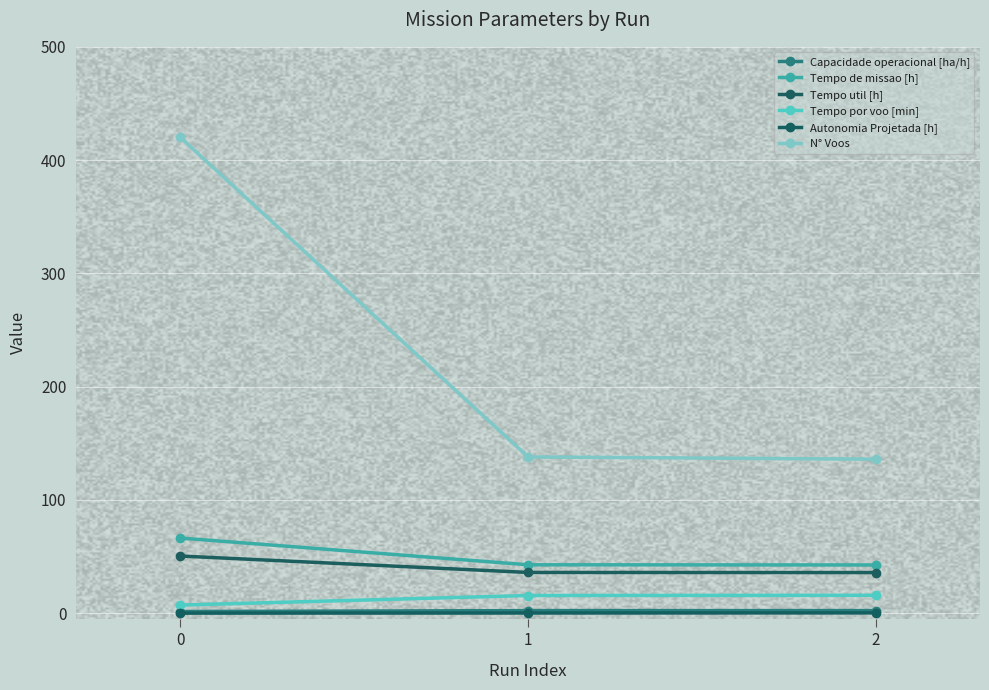

Reading left to right, list all the values displayed in this chart.

Capacidade operacional [ha/h]: 0=1.5	1=2.3	2=2.3
Tempo de missao [h]: 0=66.4	1=42.8	2=42.6
Tempo util [h]: 0=50.5	1=36.0	2=35.9
Tempo por voo [min]: 0=7.2	1=15.7	2=15.8
Autonomia Projetada [h]: 0=0.1	1=0.2	2=0.3
N° Voos: 0=420.0	1=138.0	2=136.0